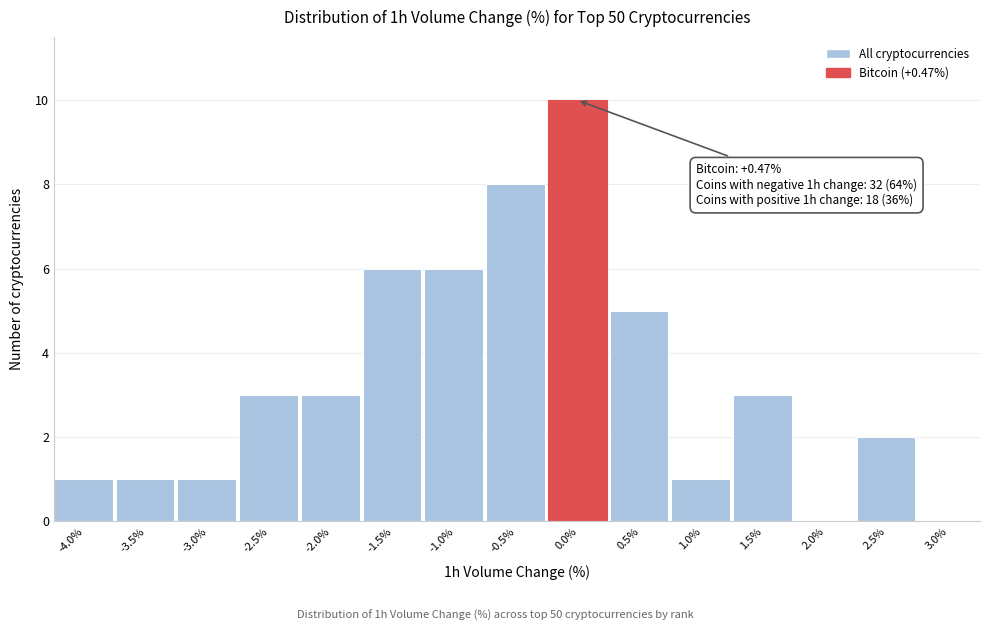

Reading left to right, what are all the values shown in this chart?

-4.0%=1	-3.5%=1	-3.0%=1	-2.5%=3	-2.0%=3	-1.5%=6	-1.0%=6	-0.5%=8	0.0%=10	0.5%=5	1.0%=1	1.5%=3	2.0%=0	2.5%=2	3.0%=0